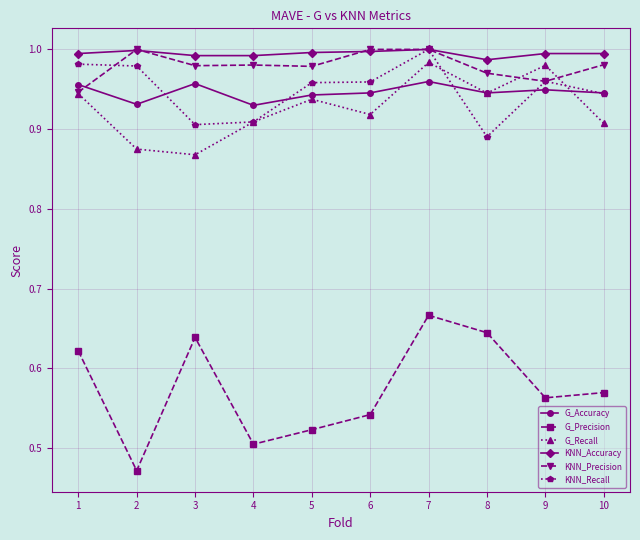

At which category is the sum across all series the highest?

7